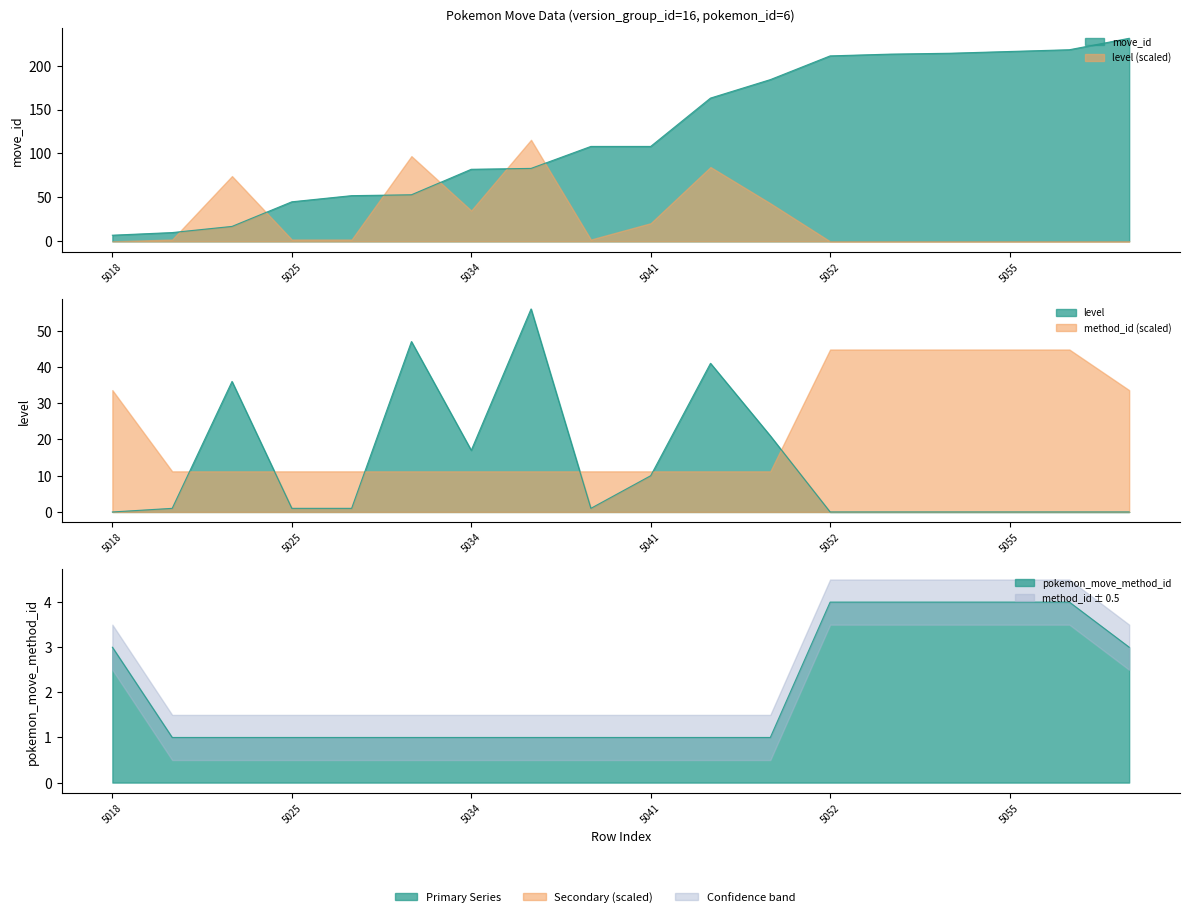

Which label corresponds to the largest value in the chart?

5057